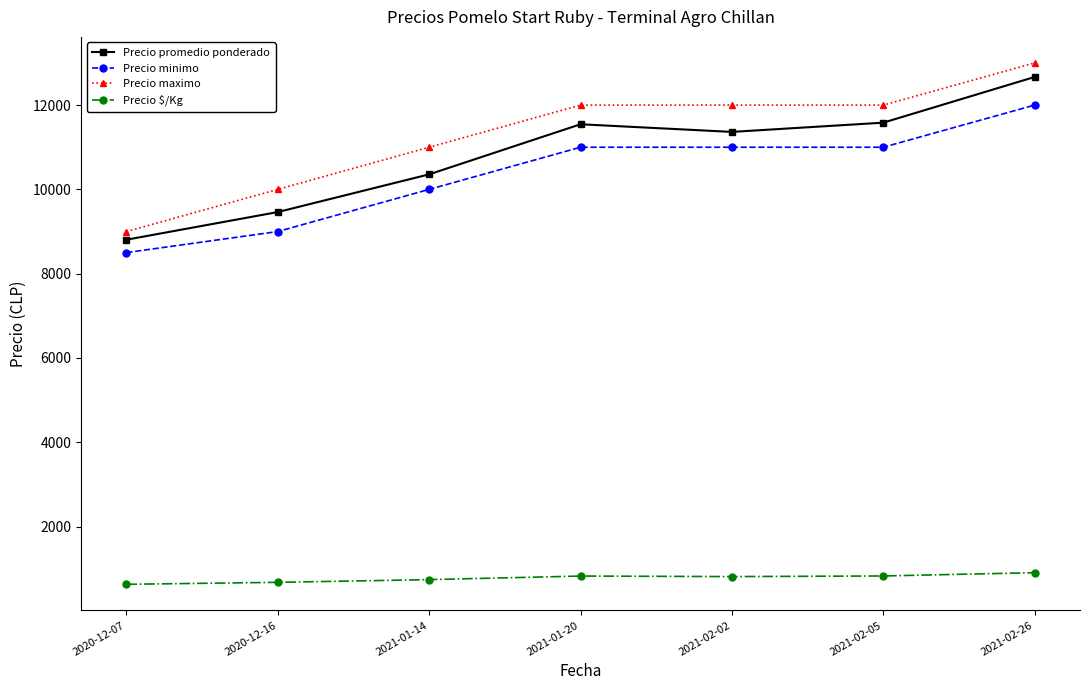

How many lines are shown in the chart?

4